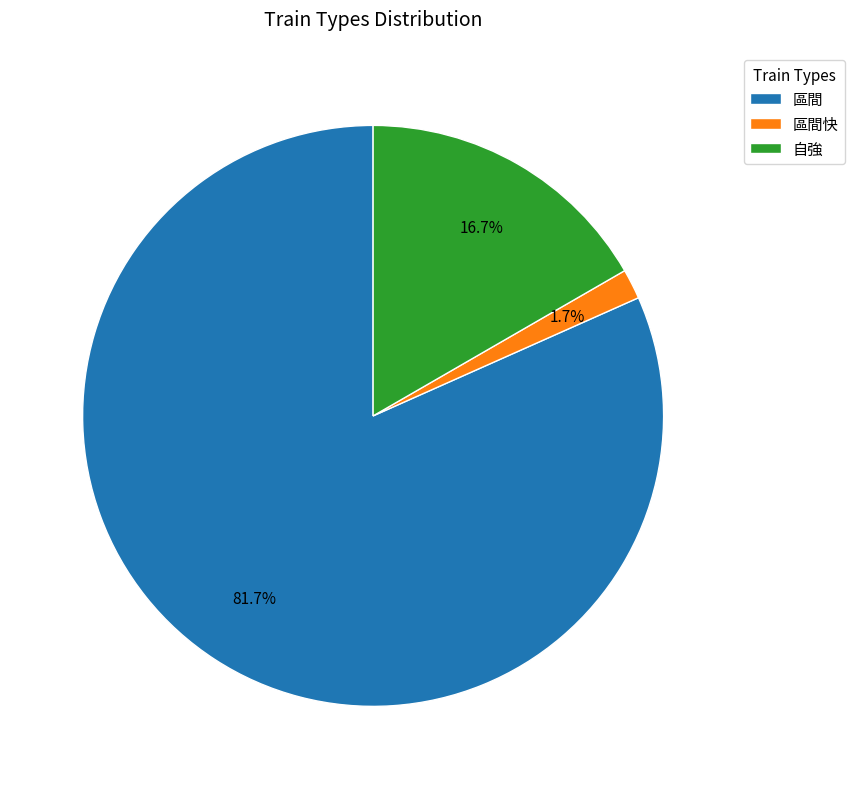

How many segments does this pie chart have?

3